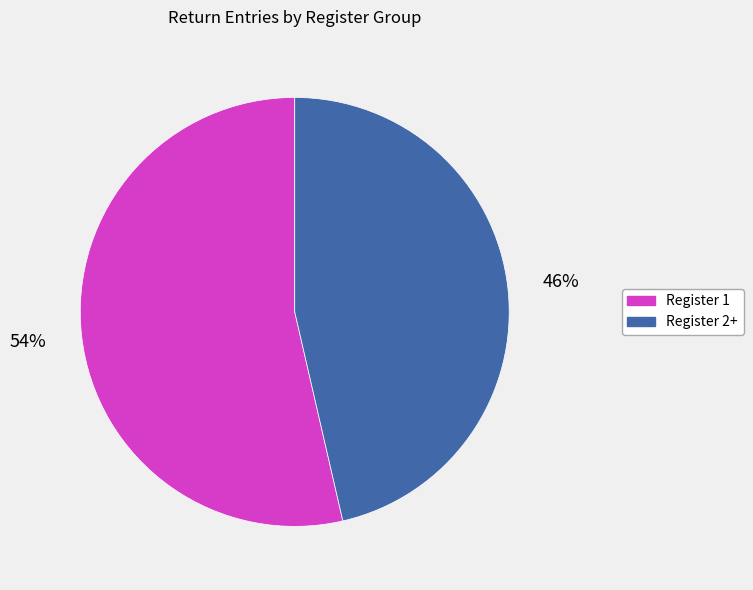

To the nearest percent, what is the average slice percentage?

50%